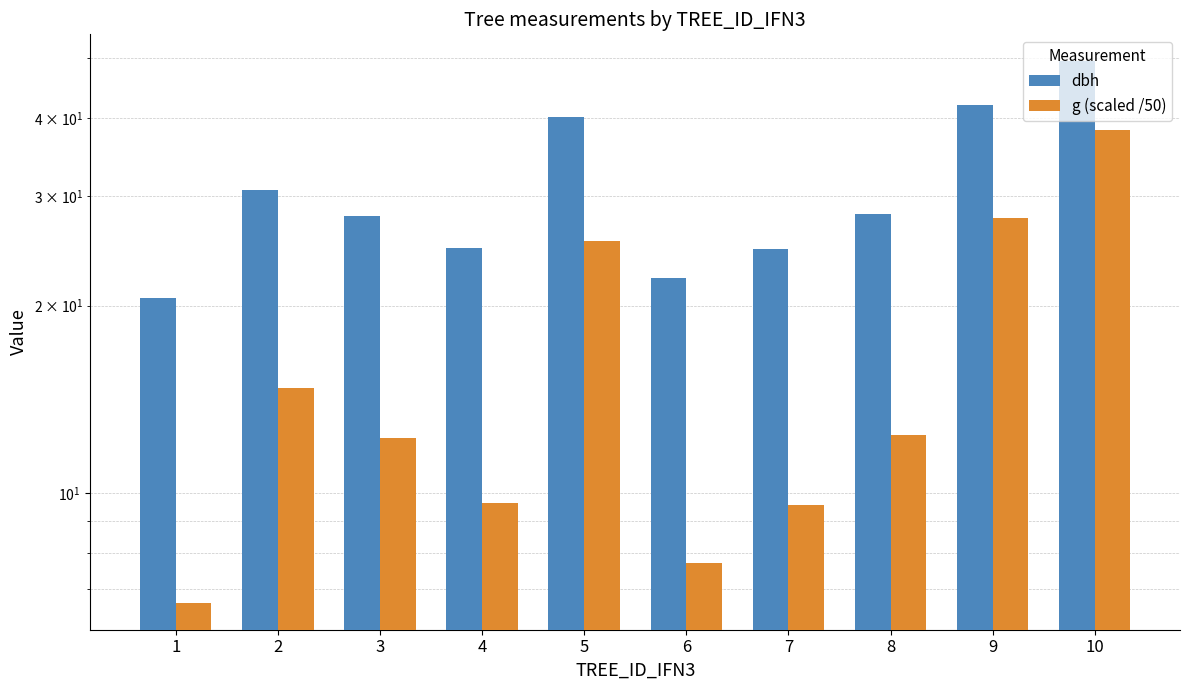

What is the value of the dbh bar at the 2nd from the left?

30.6